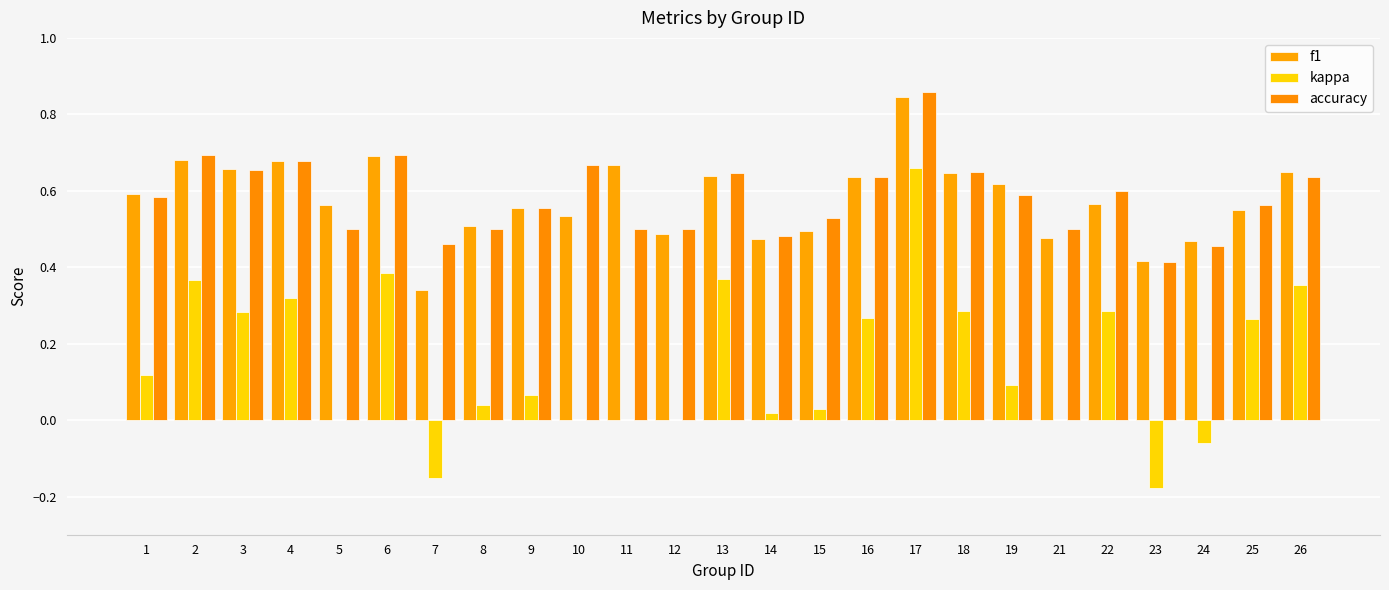

How many groups of bars are there?

25